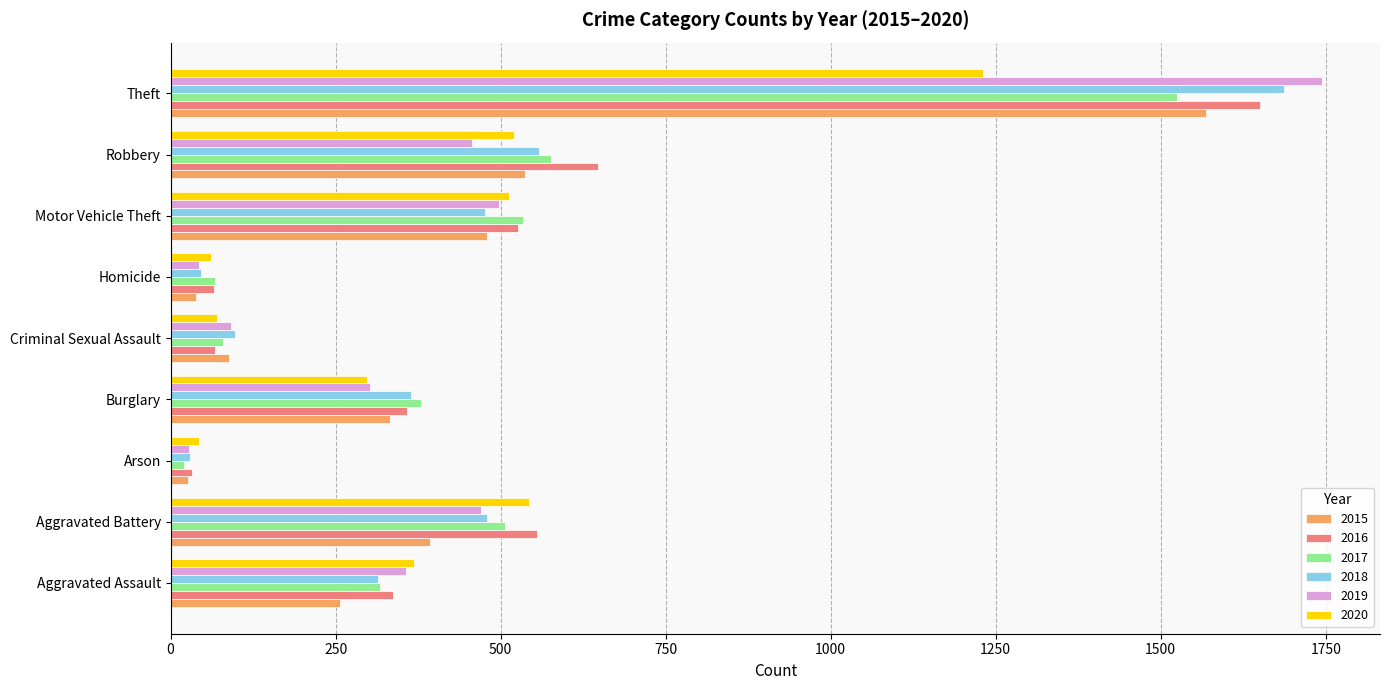

Is the value of 2015 at Motor Vehicle Theft greater than the value of 2018 at Robbery?

No